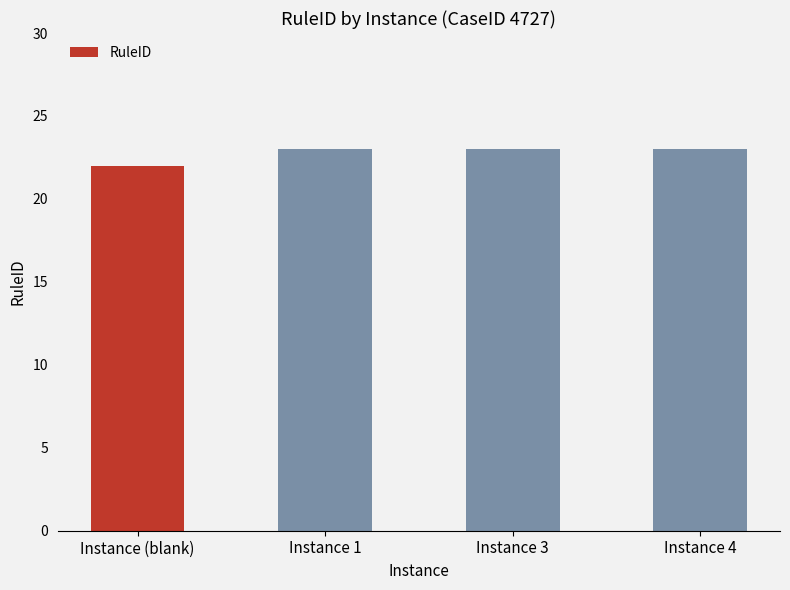

How many bars are there in total?

4